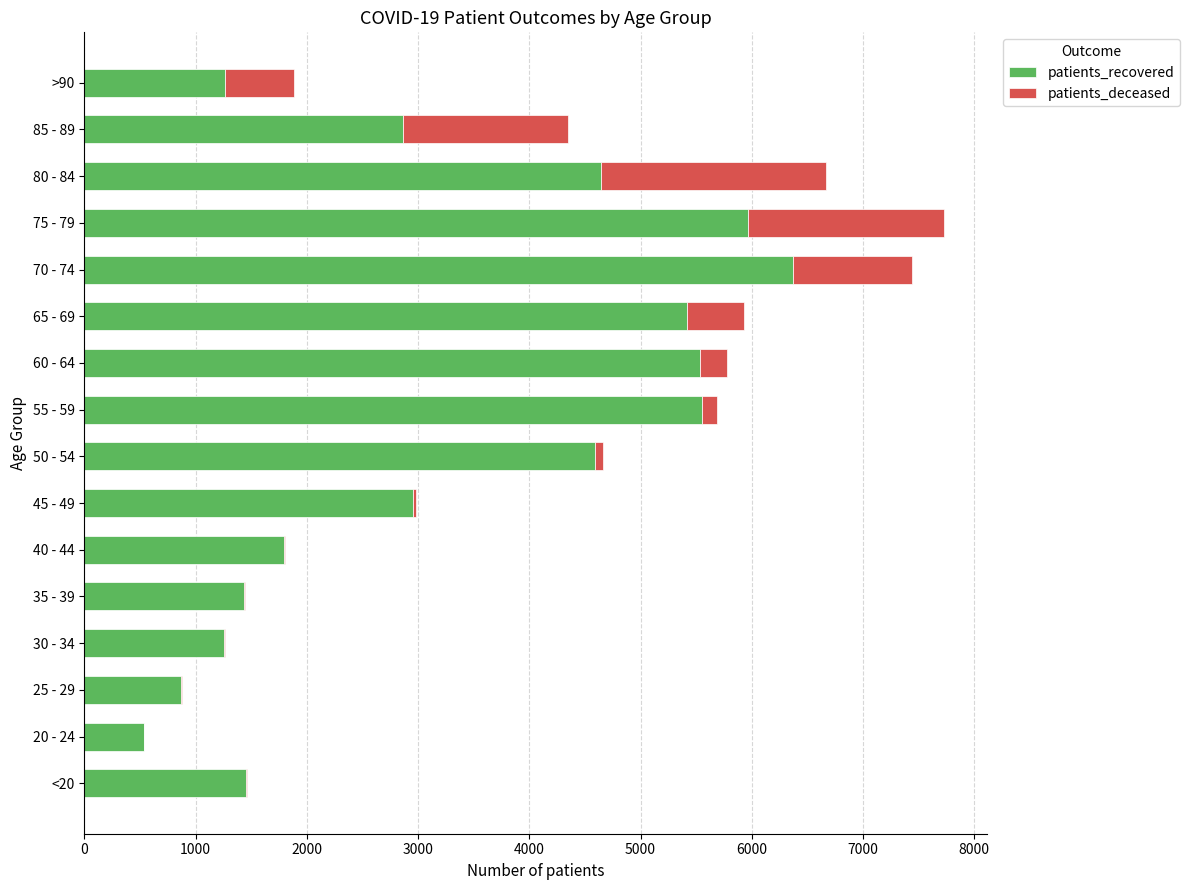

What is the sum of all patients_recovered values?

52507